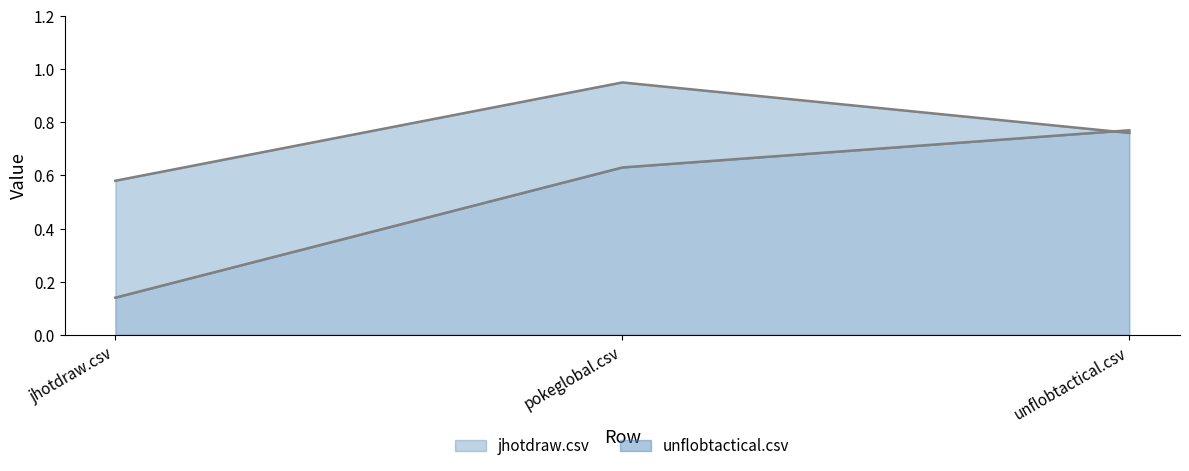

Which series has the widest spread of values?

unflobtactical.csv